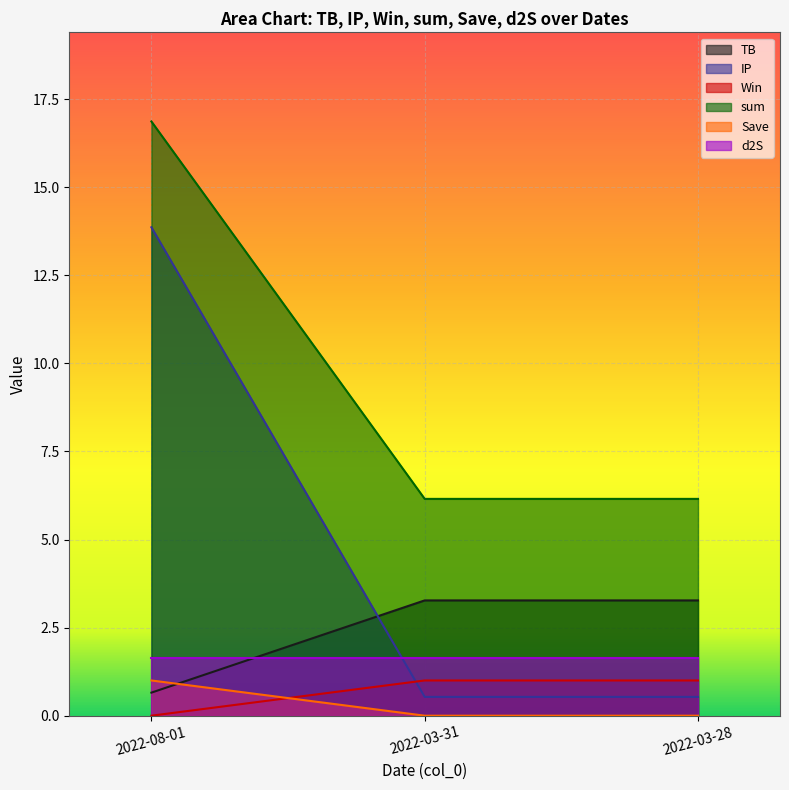

At how many categories does at least one series exceed 5?

3